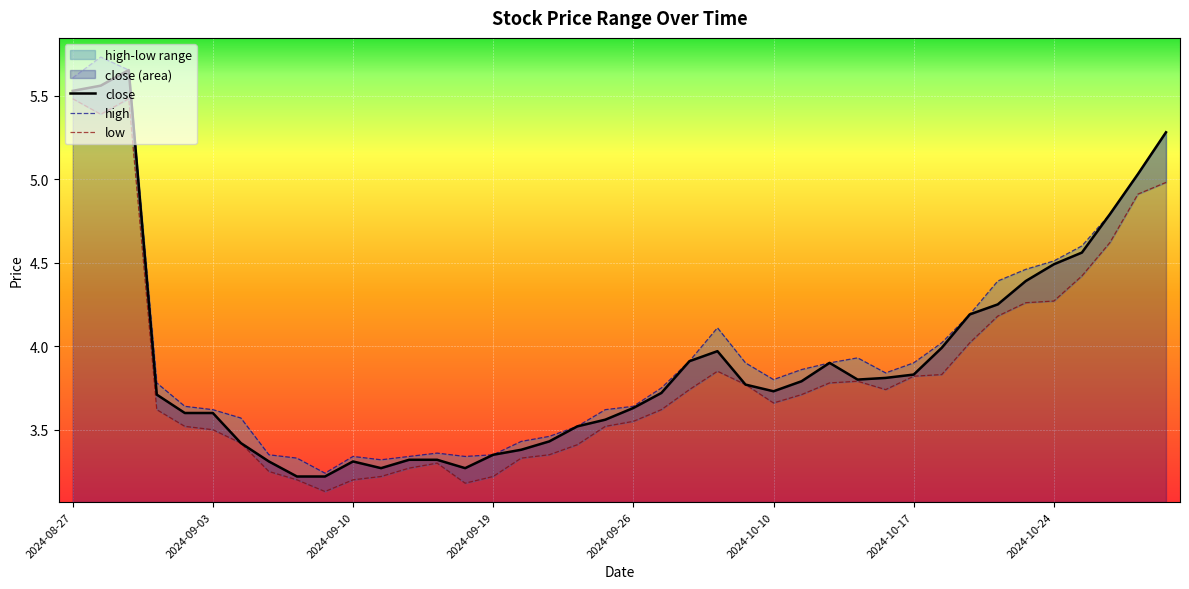

True or false: close has a value of 1.6 at 2024-09-10.

False